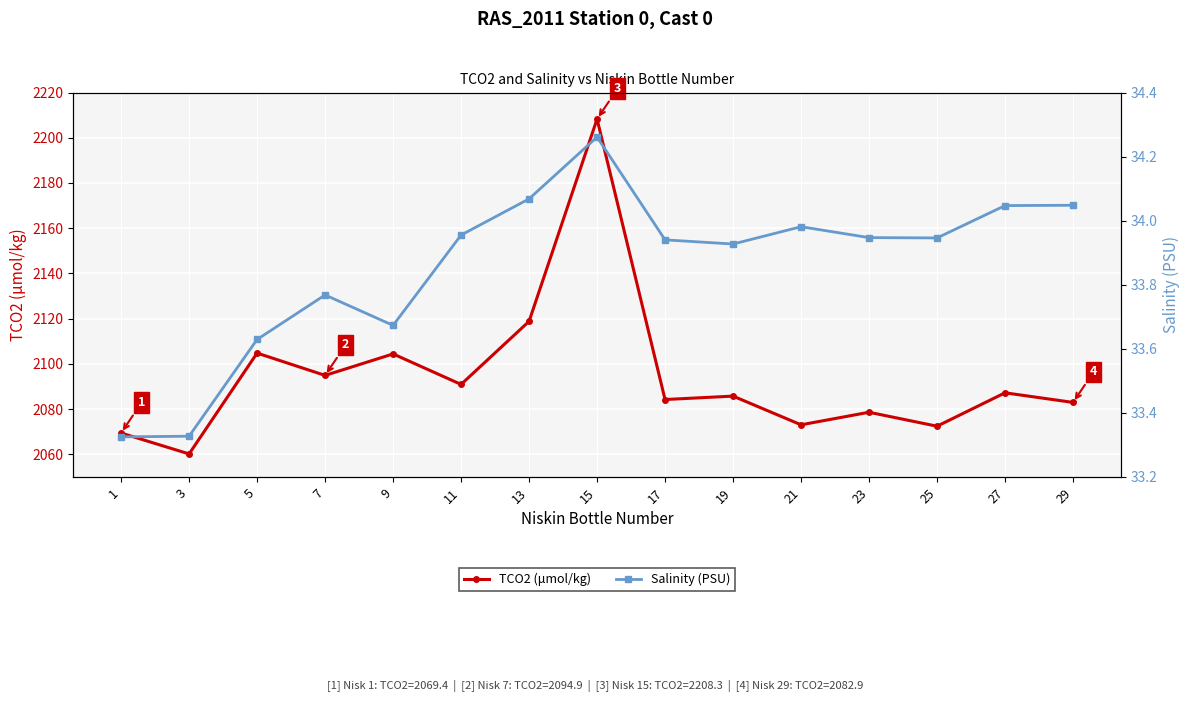

Rank the categories by Salinity (PSU) value from highest to lowest.

15, 13, 29, 27, 21, 11, 23, 25, 17, 19, 7, 9, 5, 3, 1